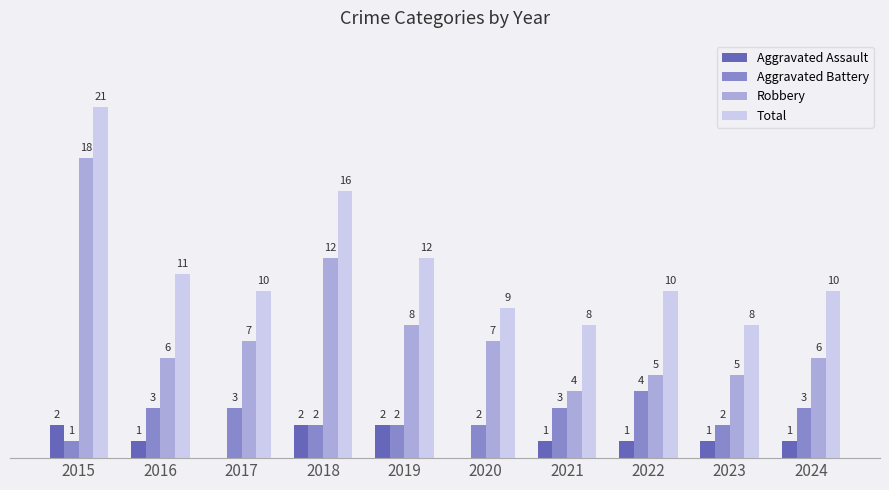

Which series changed the most between 2016 and 2018?

Robbery